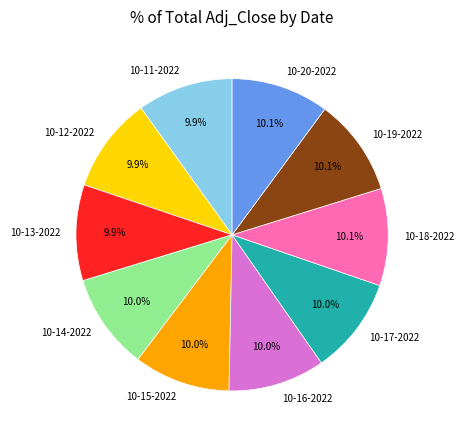

Is there any slice that represents more than half of the pie?

No